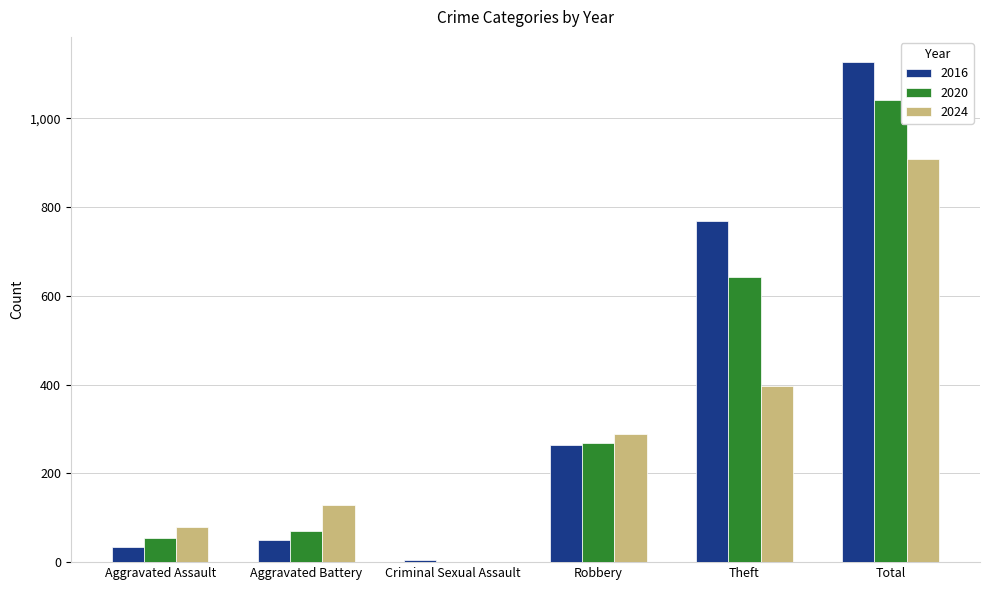

The 2020 series shows 525 at Total. True or false?

False